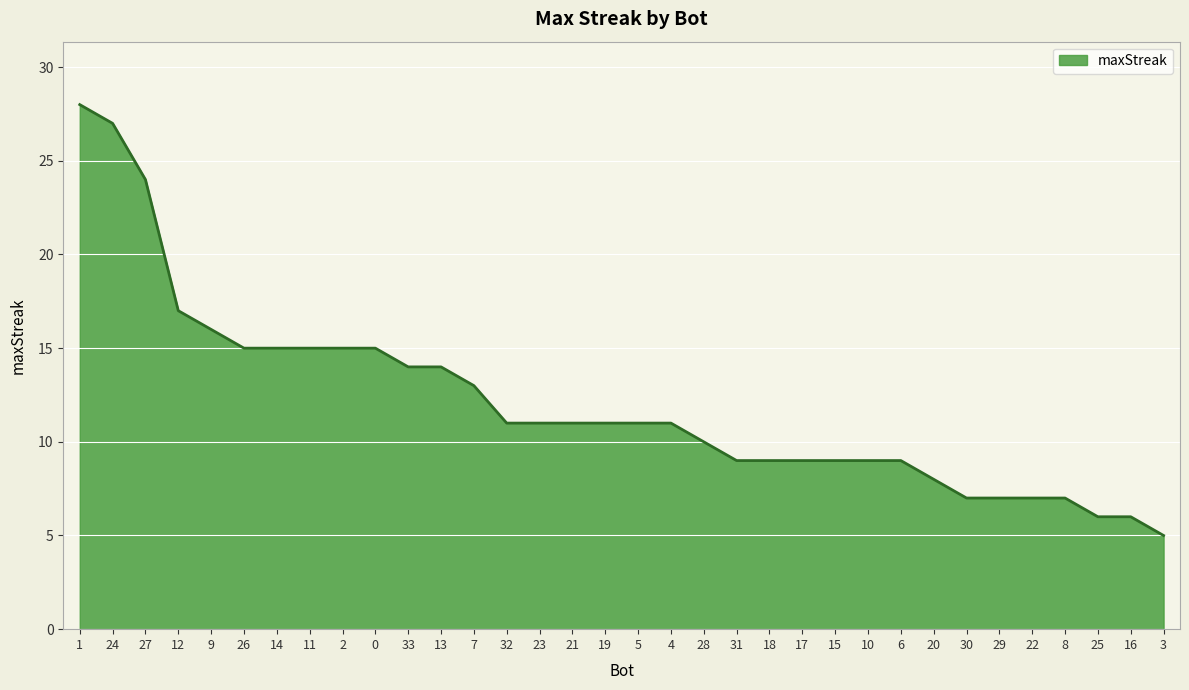

What position from the right is 31?

14